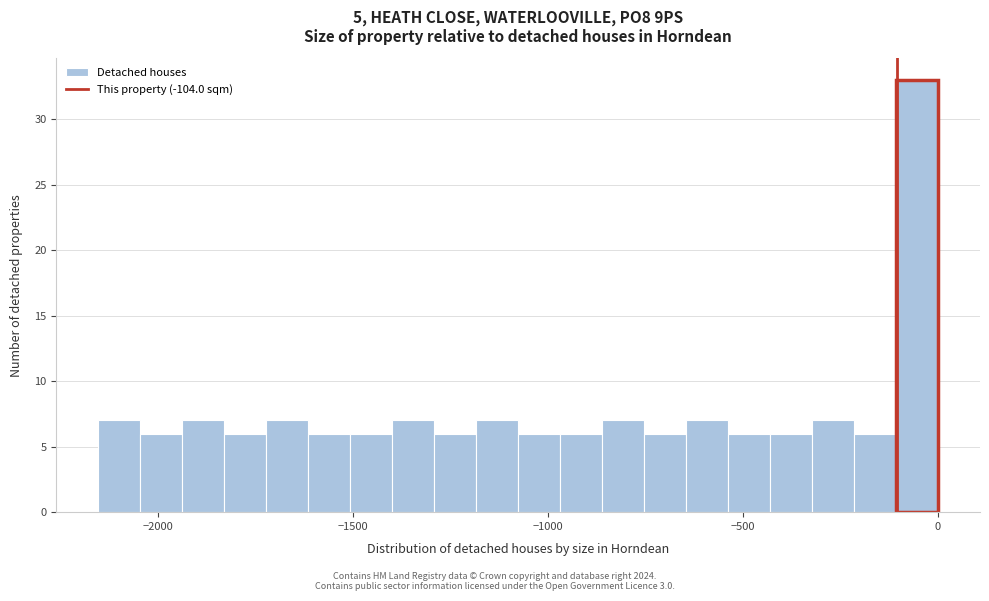

Read against the x-axis, roughly where is the centre of the tallest bar?

-50